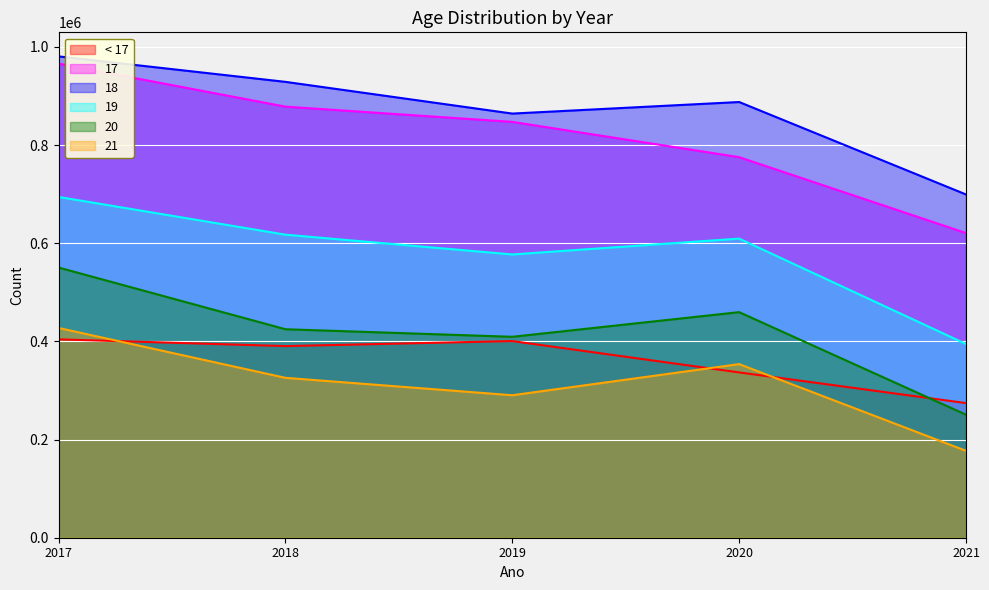

Reading left to right, list all the values displayed in this chart.

< 17: 2017=404148	2018=390454	2019=400661	2020=336805	2021=274318
17: 2017=965948	2018=878292	2019=847284	2020=775404	2021=620784
18: 2017=980662	2018=928789	2019=864166	2020=887715	2021=699365
19: 2017=694353	2018=617457	2019=577155	2020=609450	2021=394689
20: 2017=550471	2018=424792	2019=409378	2020=459606	2021=250690
21: 2017=427367	2018=325778	2019=290307	2020=353734	2021=177086